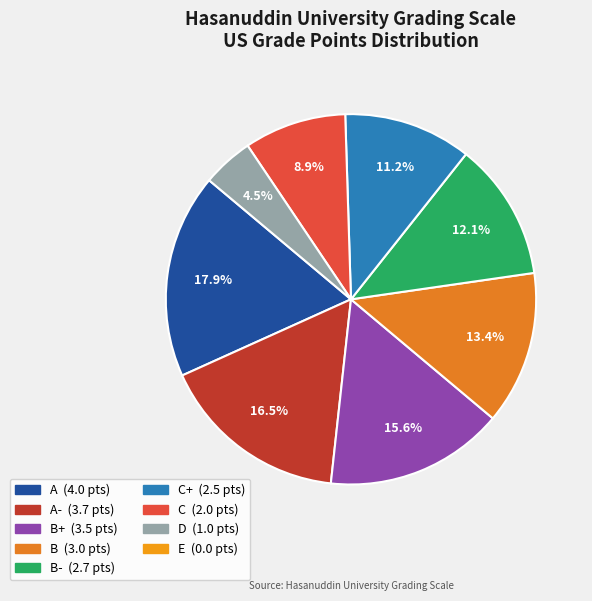

To the nearest percent, what is the difference between the largest and smallest slice percentages?

13%